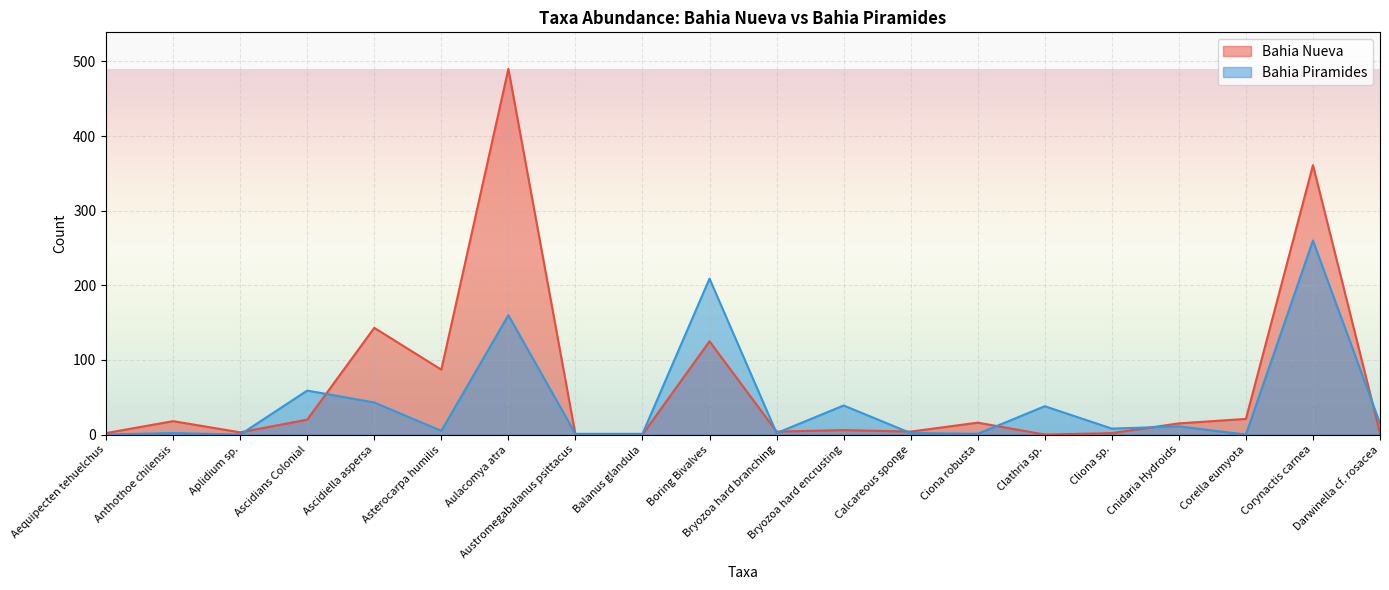

How many interior local peaks does the Bahia Piramides series have?

8